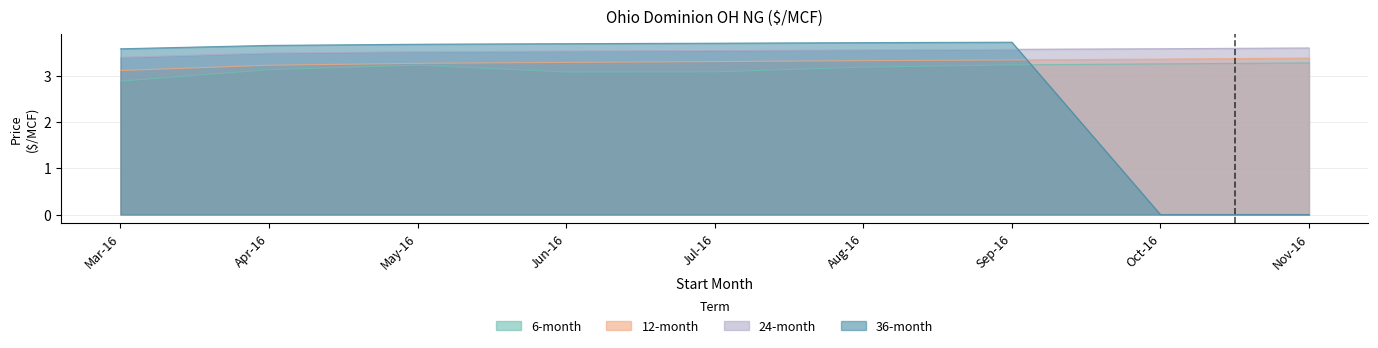

At Jun-16, list the series in order from smallest to largest.

6-month, 12-month, 24-month, 36-month